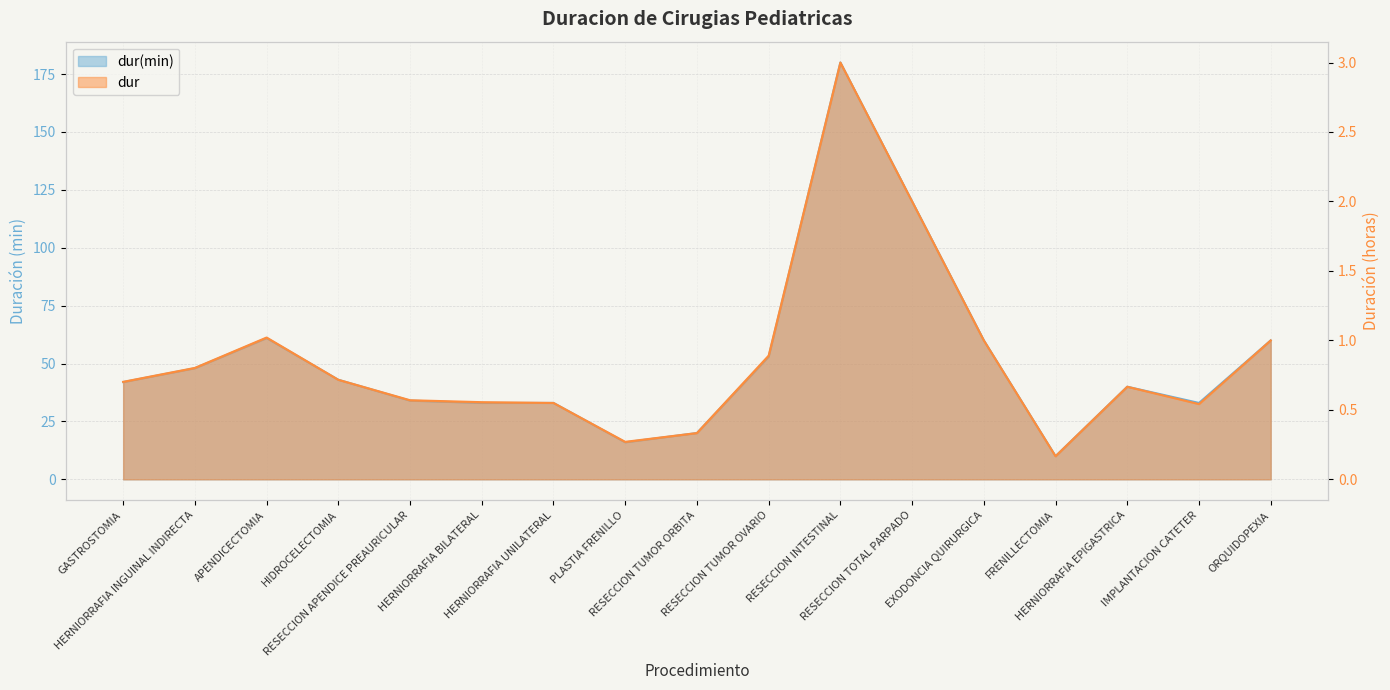

How many interior local valleys does the dur(min) series have?

3